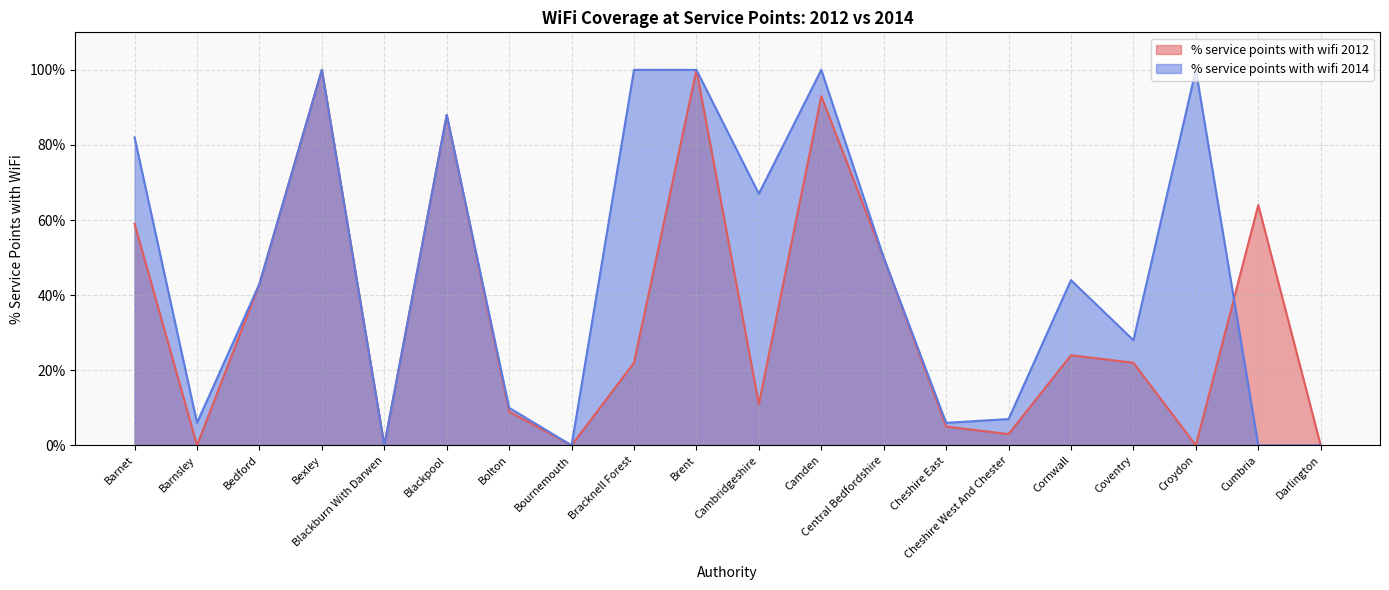

Rank the series at Camden from lowest to highest value.

% service points with wifi 2012, % service points with wifi 2014